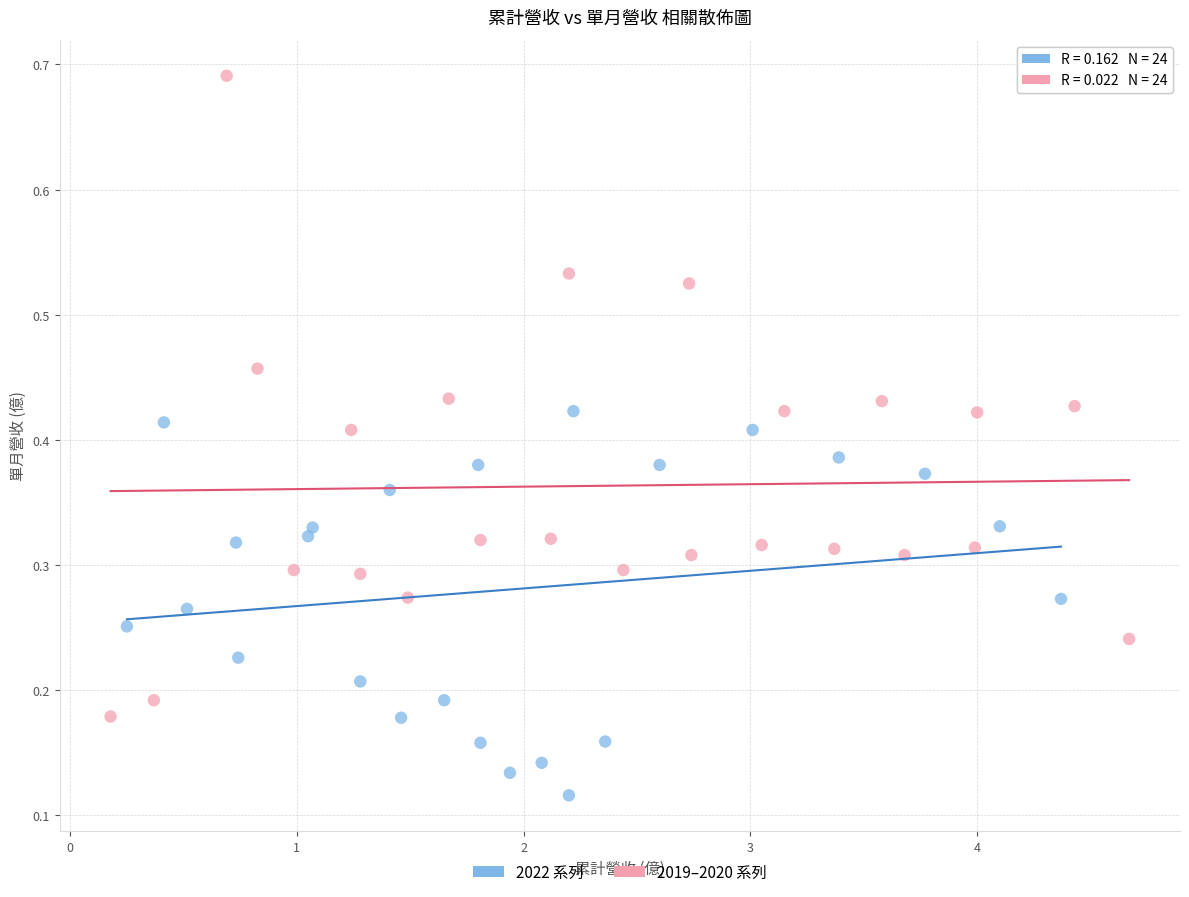

Which series reaches the minimum Y coordinate?

2022 系列